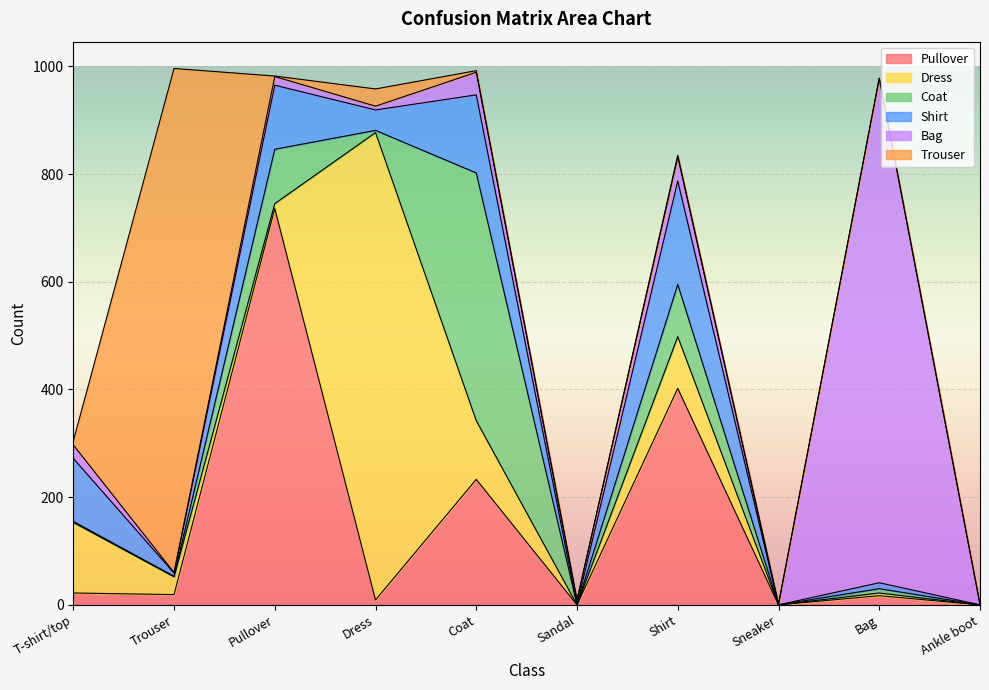

True or false: Coat and Shirt intersect in this chart.

True